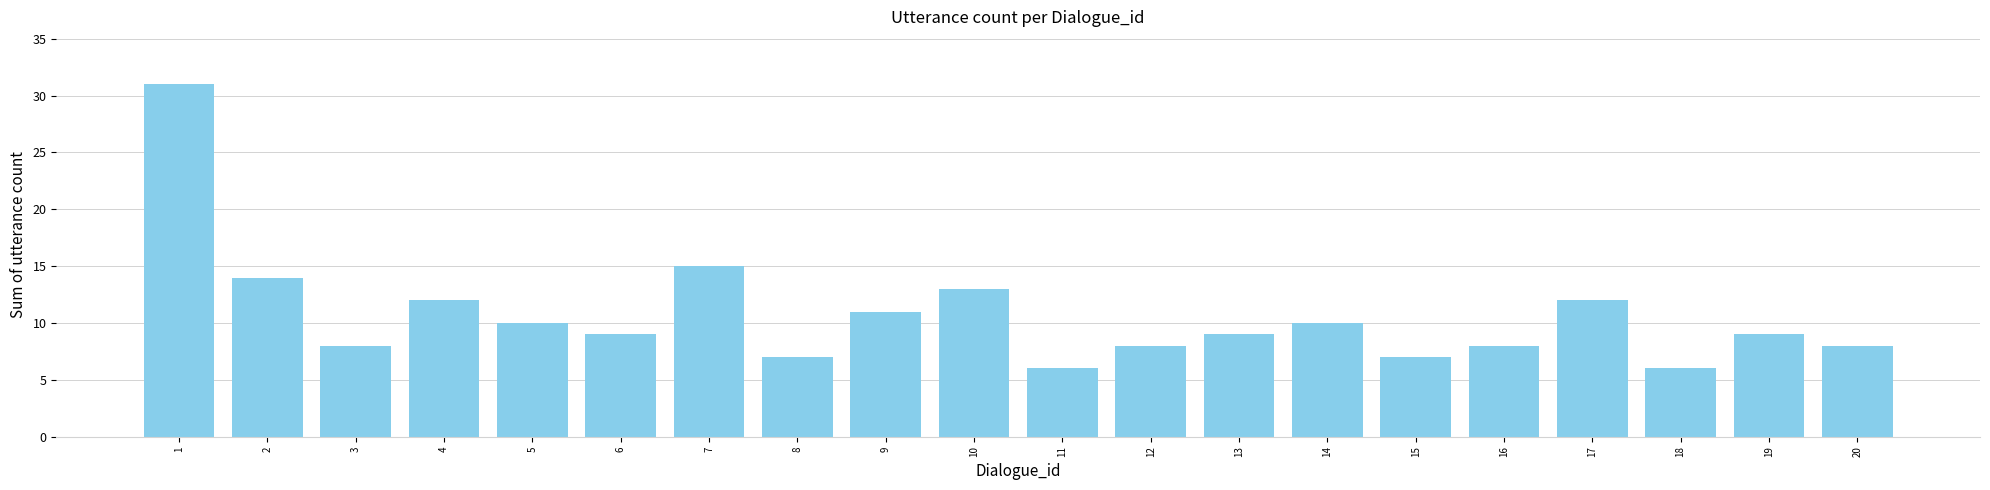

Reading left to right, what are all the values shown in this chart?

1=31	2=14	3=8	4=12	5=10	6=9	7=15	8=7	9=11	10=13	11=6	12=8	13=9	14=10	15=7	16=8	17=12	18=6	19=9	20=8